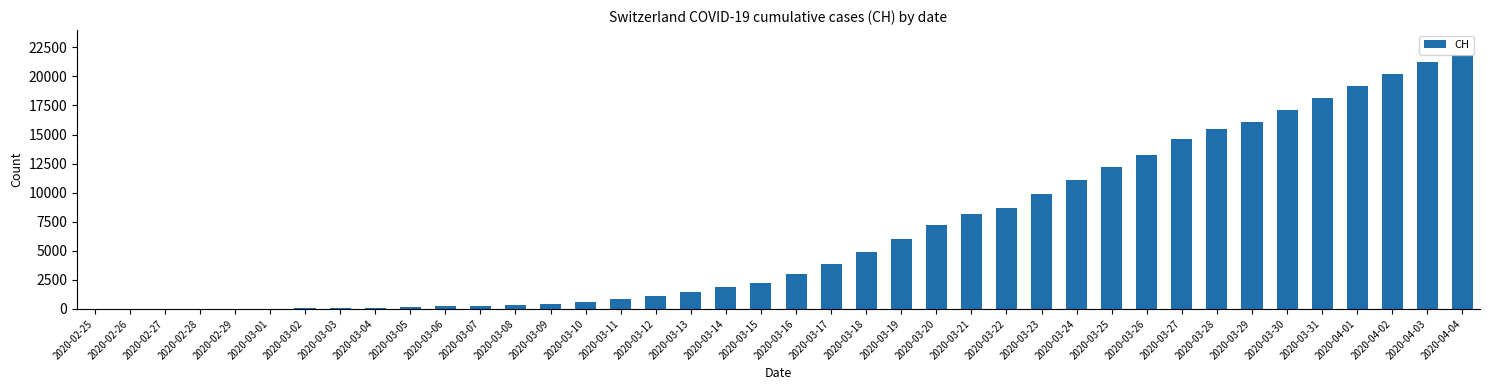

What is the sum of all values?

262031